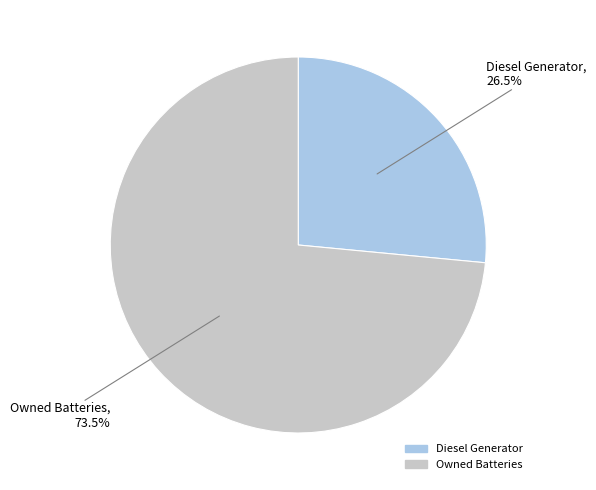

Is there a majority slice in this chart?

Yes